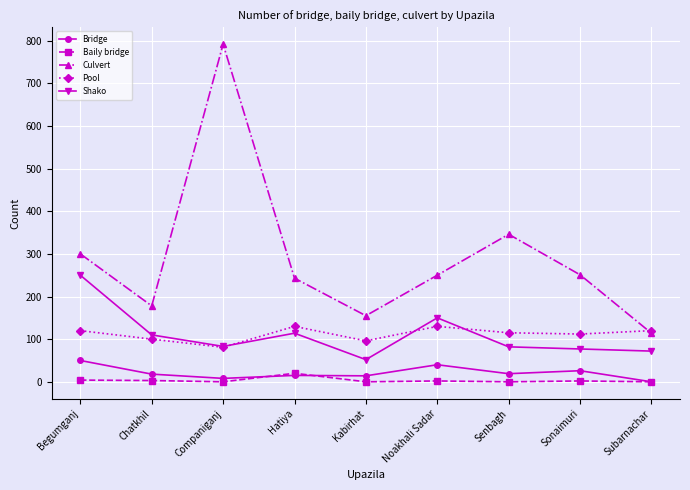

How many data points does each series have?

9